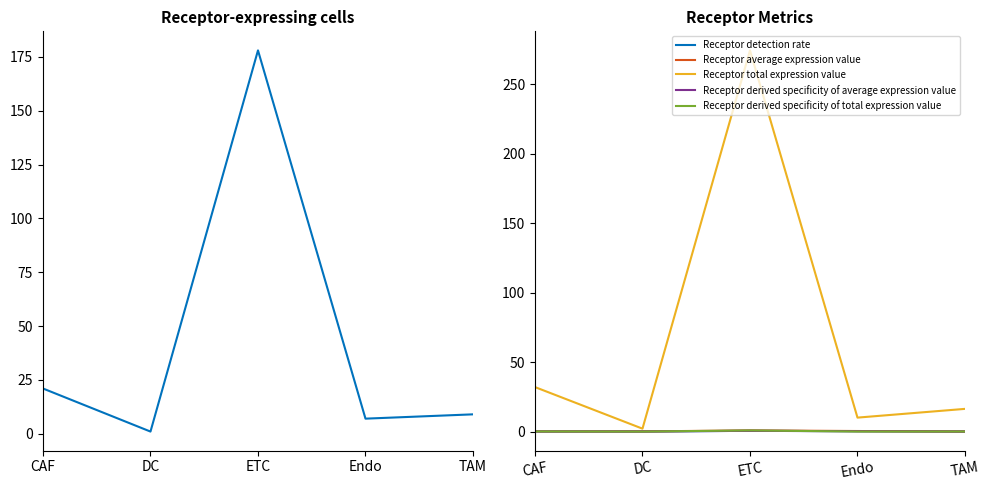

True or false: Receptor average expression value and Receptor detection rate intersect in this chart.

False